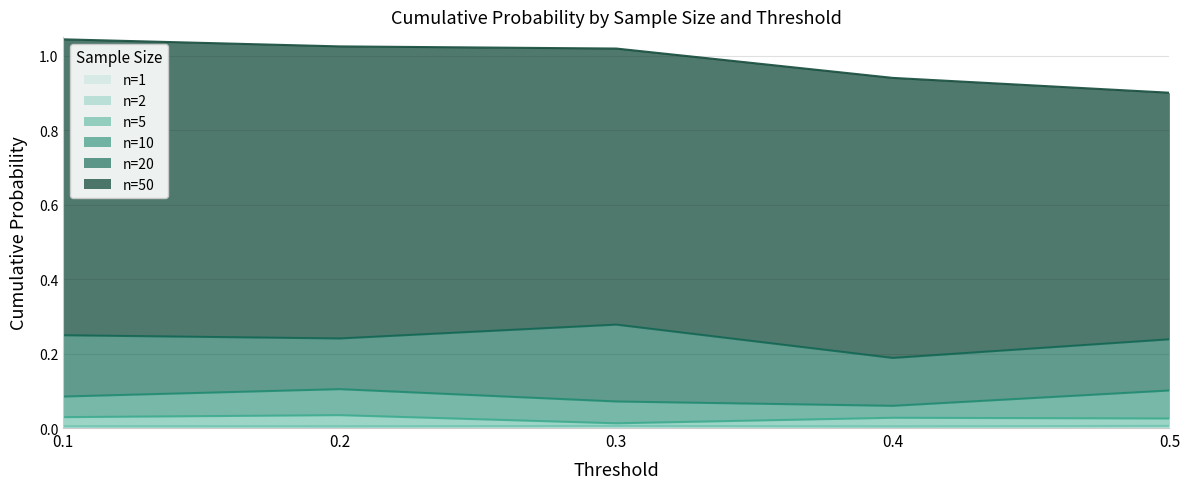

Reading right to left, list all the values displayed in this chart.

n=1: 0.0	0.0	0.0	0.0	0.0
n=2: 0.0	0.0	0.0	0.0	0.0
n=5: 0.0	0.0	0.0	0.0	0.0
n=10: 0.1	0.0	0.1	0.1	0.1
n=20: 0.1	0.1	0.2	0.1	0.2
n=50: 0.7	0.8	0.7	0.8	0.8